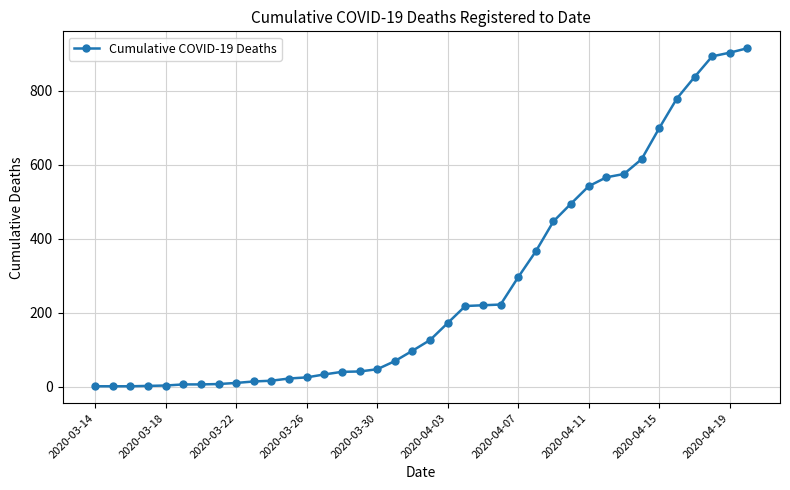

Does the chart have visible grid lines?

Yes